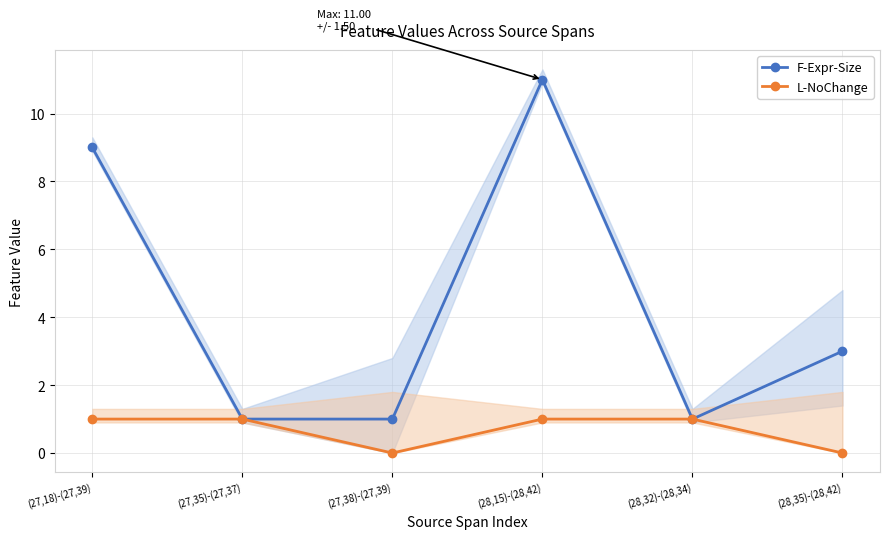

True or false: L-NoChange has more than 2 interior local peaks.

False